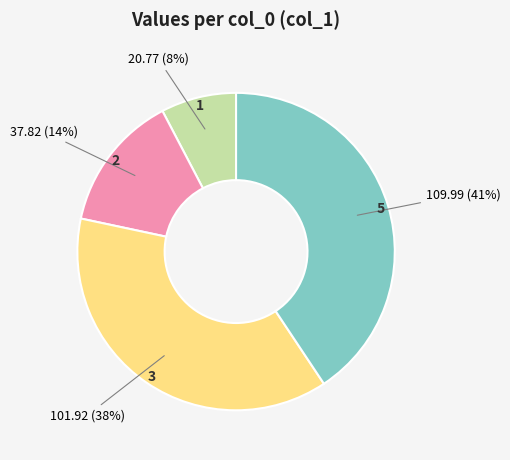

To the nearest percent, what is the difference between the largest and smallest slice percentages?

33%